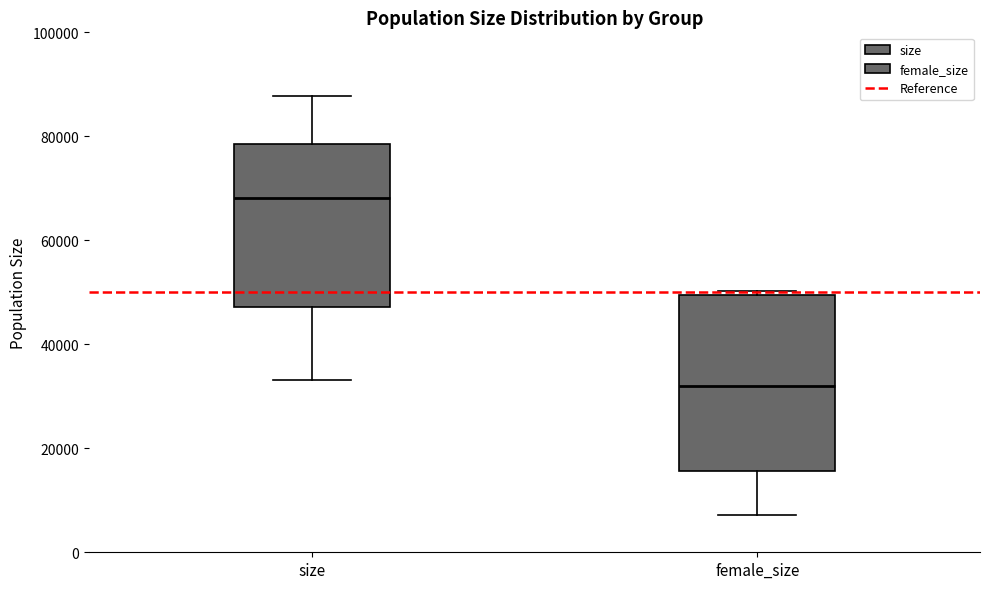

Reading left to right, read every box against the y-axis: the position of its median line, the range the box covers, and the ends of its whiskers. The values are not printed on the chart, so give them approximately, as read against the axis.

size: median 68000, box 48000 to 78000, whiskers 34000 to 88000
female_size: median 32000, box 16000 to 50000, whiskers 8000 to 50000 (just above the box's upper edge)